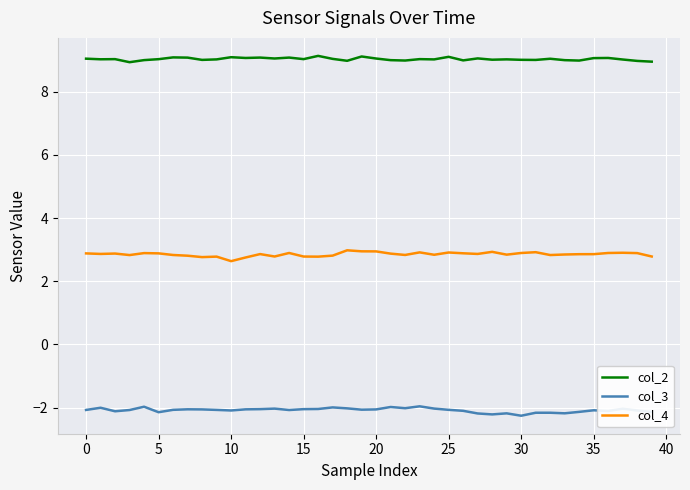

Which series has the largest total across all categories?

col_2